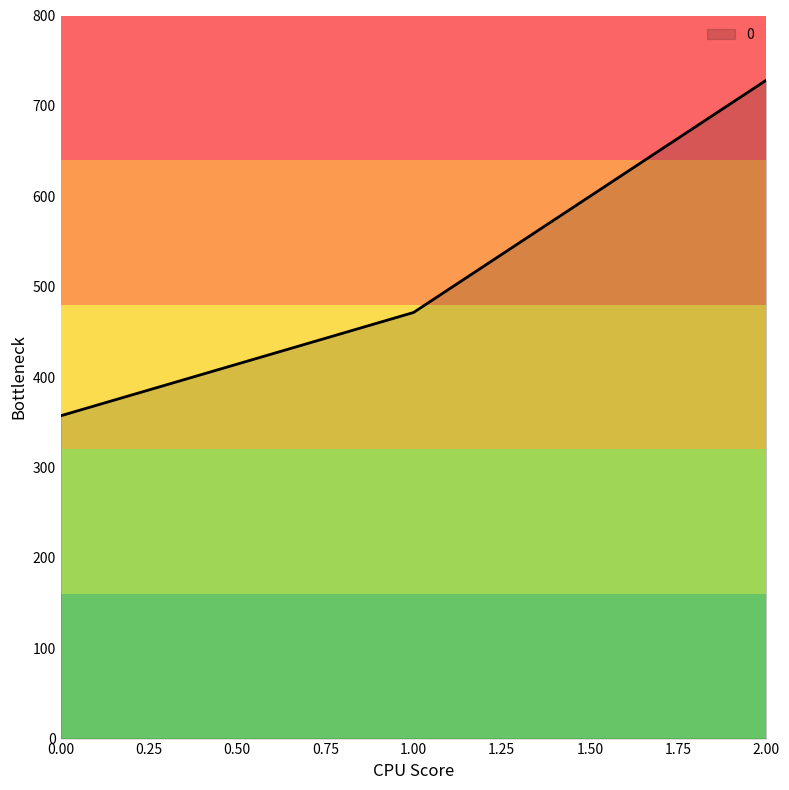

Rank the categories by value from highest to lowest.

2.00, 1.00, 0.00